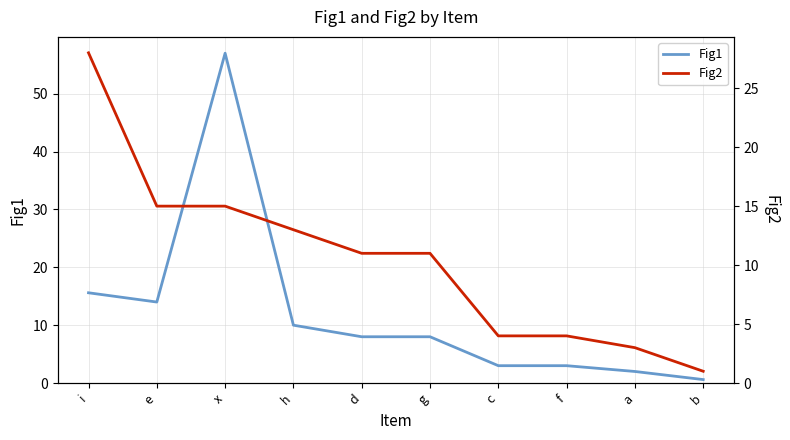

List the series in order of their overall mean, highest first.

Fig1, Fig2